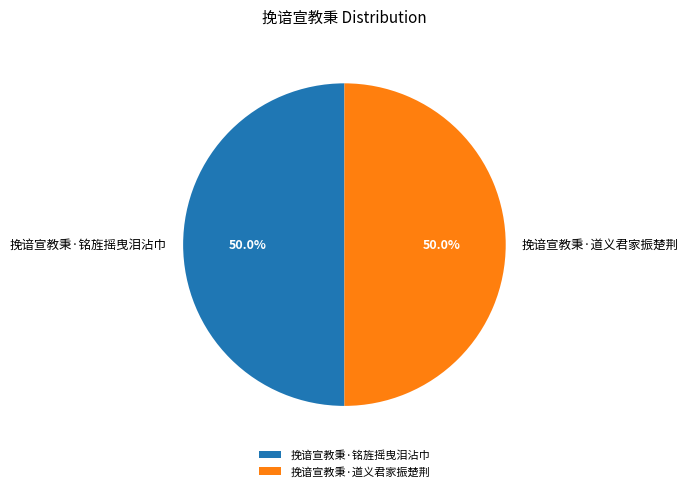

Approximately how many times larger is the value at 挽谙宣教秉·道义君家振楚荆 compared to 挽谙宣教秉·铭旌摇曳泪沾巾?

1.0